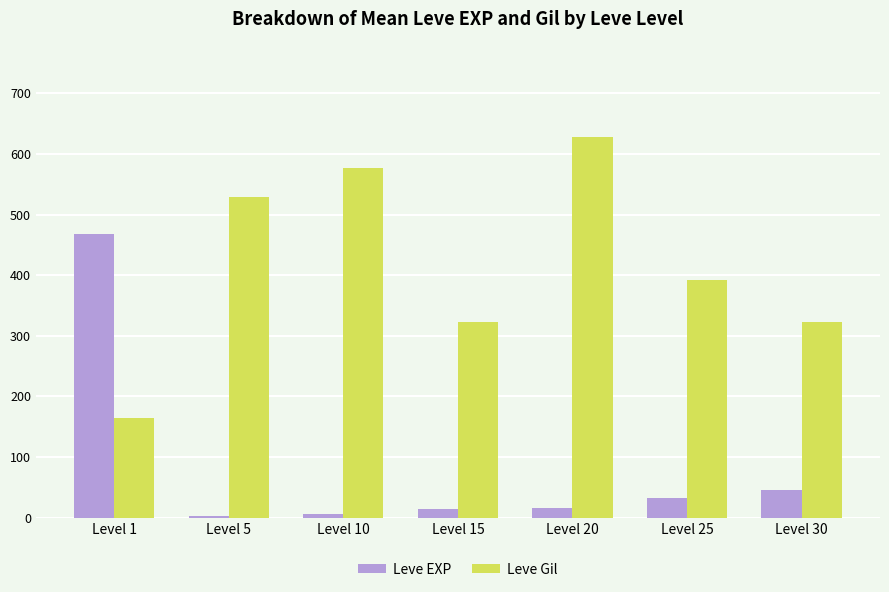

What is the average value of the Leve Gil series?

419.2